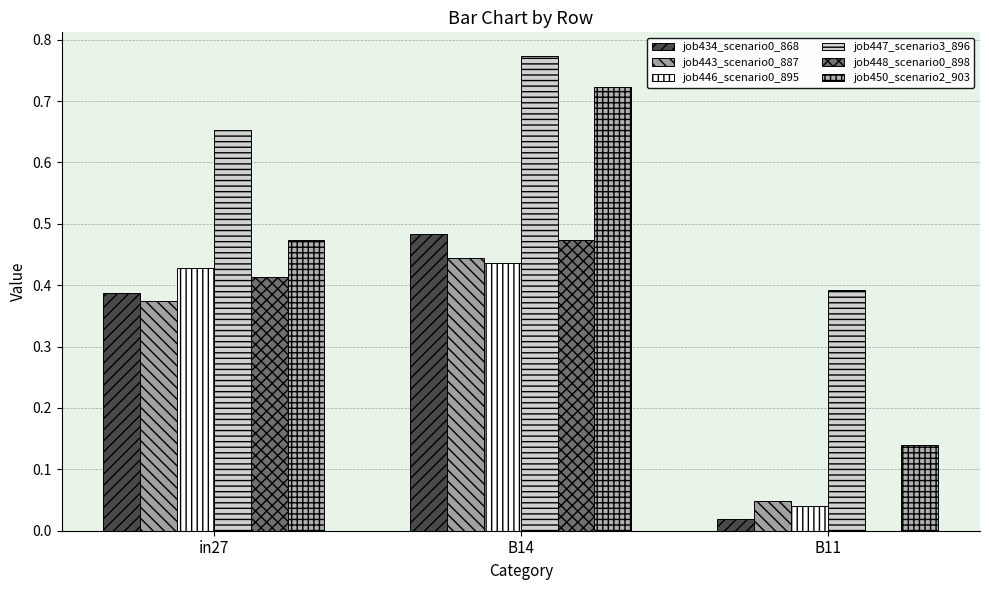

What is the value of the job443_scenario0_887 bar at the 2nd from the left?

0.4